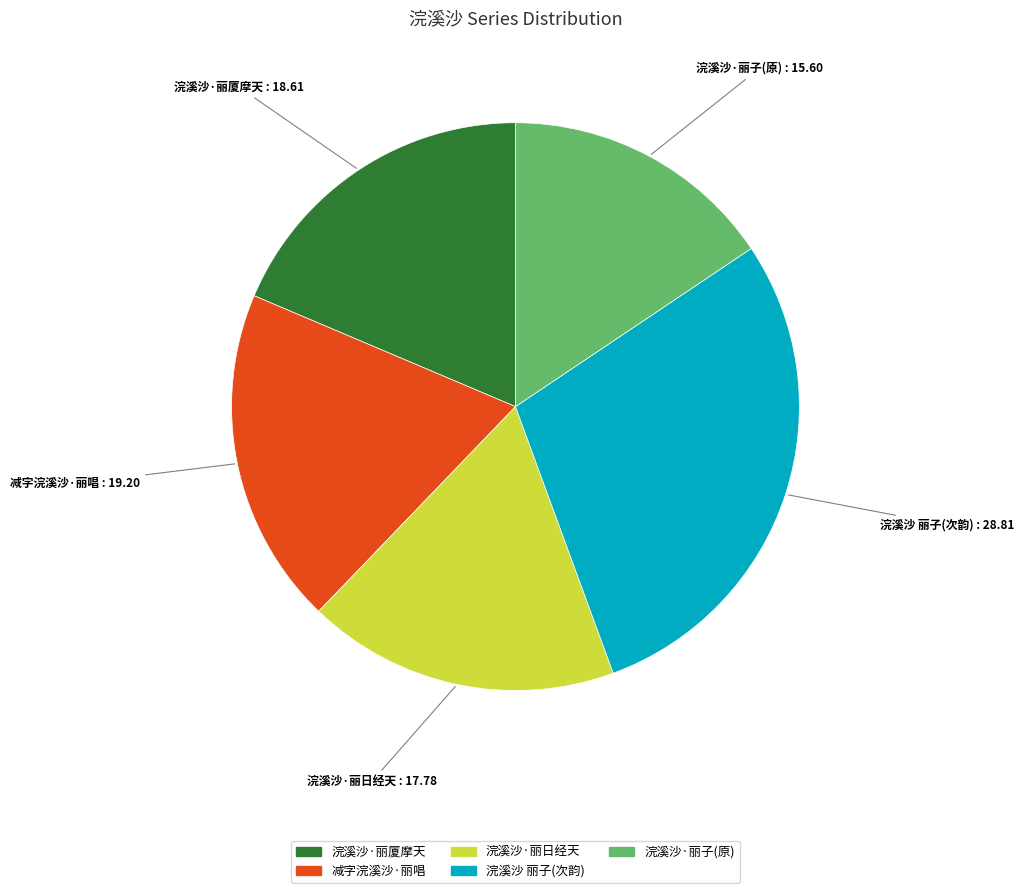

Is there any slice that represents more than half of the pie?

No